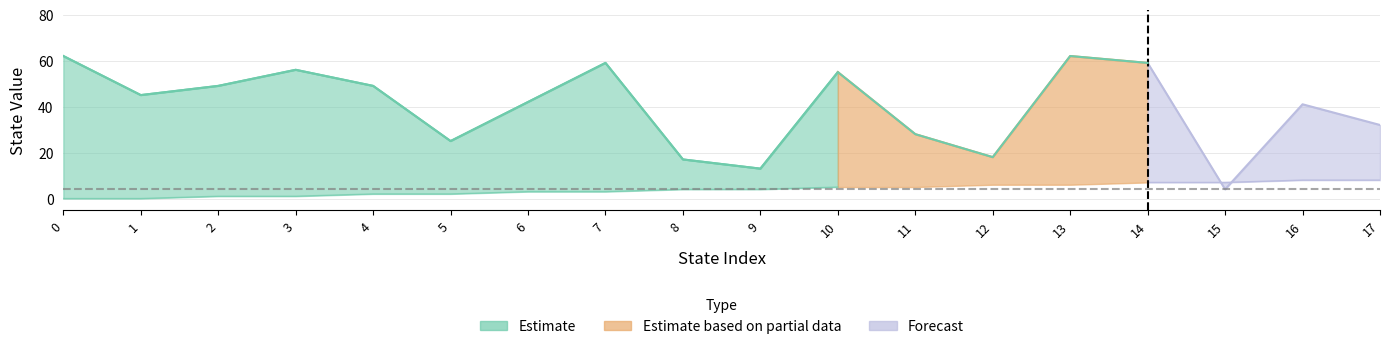

How many data points does each series have?

18